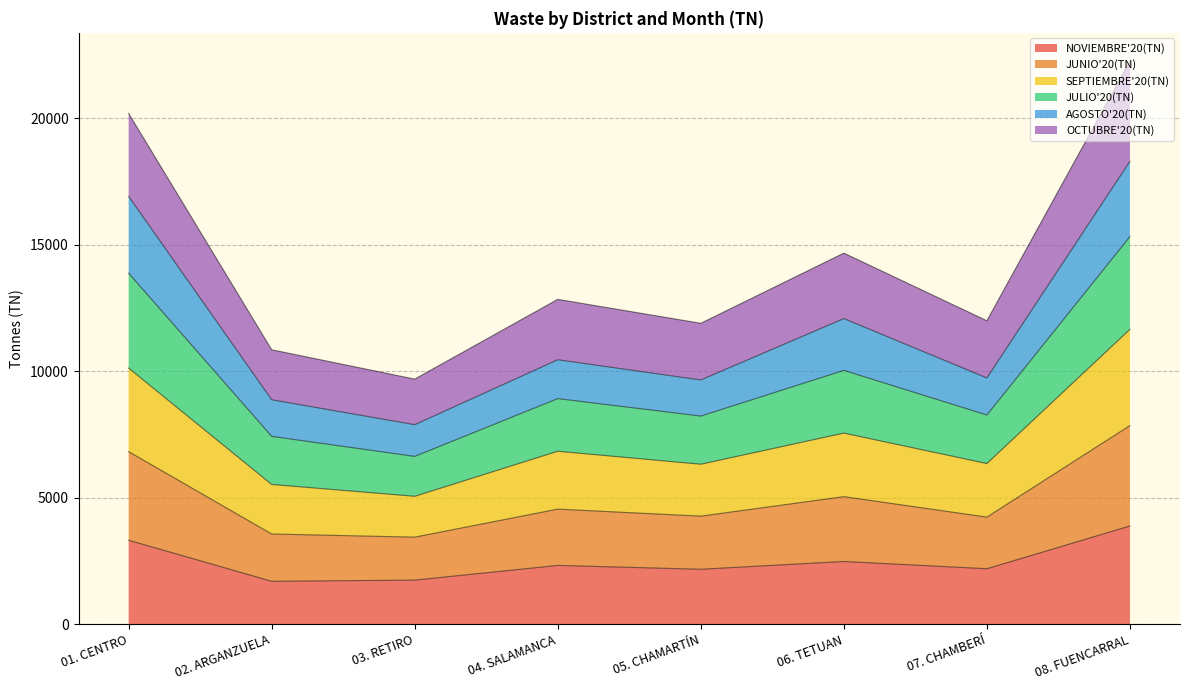

Which category has the highest value in the NOVIEMBRE'20(TN) series?

08. FUENCARRAL